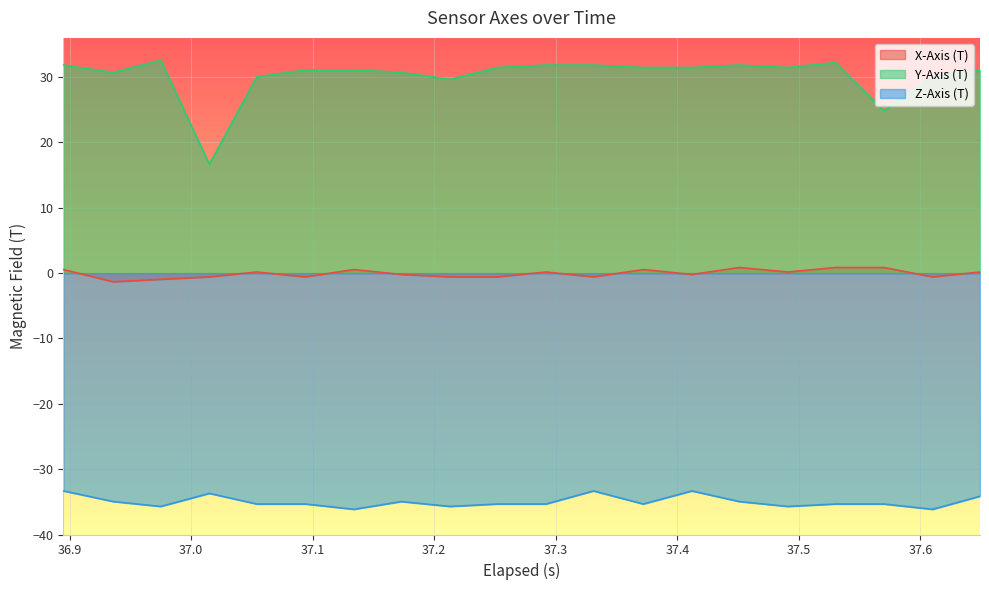

Rank the series by their average value, from lowest to highest.

Z-Axis (T), X-Axis (T), Y-Axis (T)